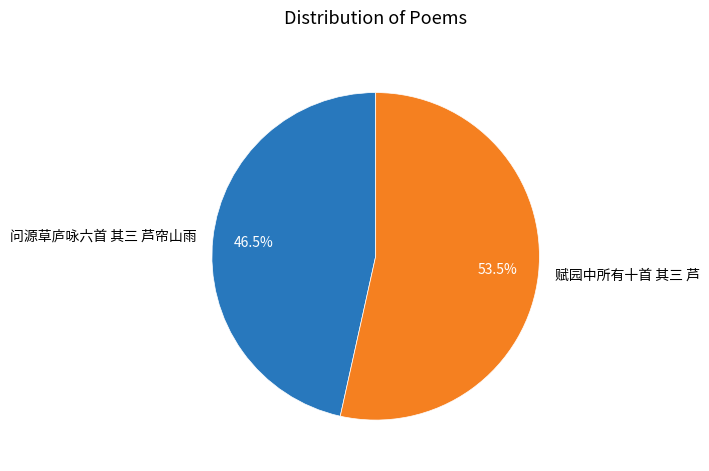

Between 问源草庐咏六首 其三 芦帘山雨 and 赋园中所有十首 其三 芦, which is larger?

赋园中所有十首 其三 芦